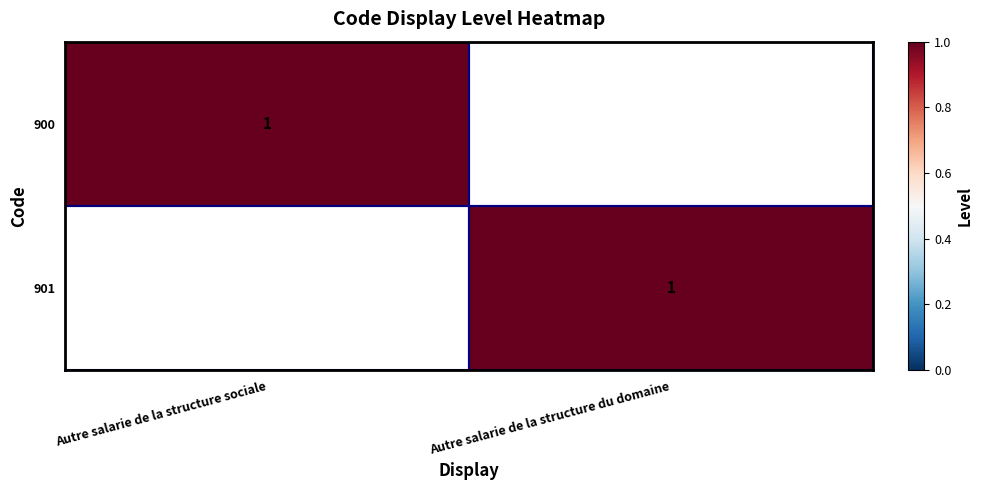

The value of 900 at Autre salarie de la structure sociale is 0. True or false?

False